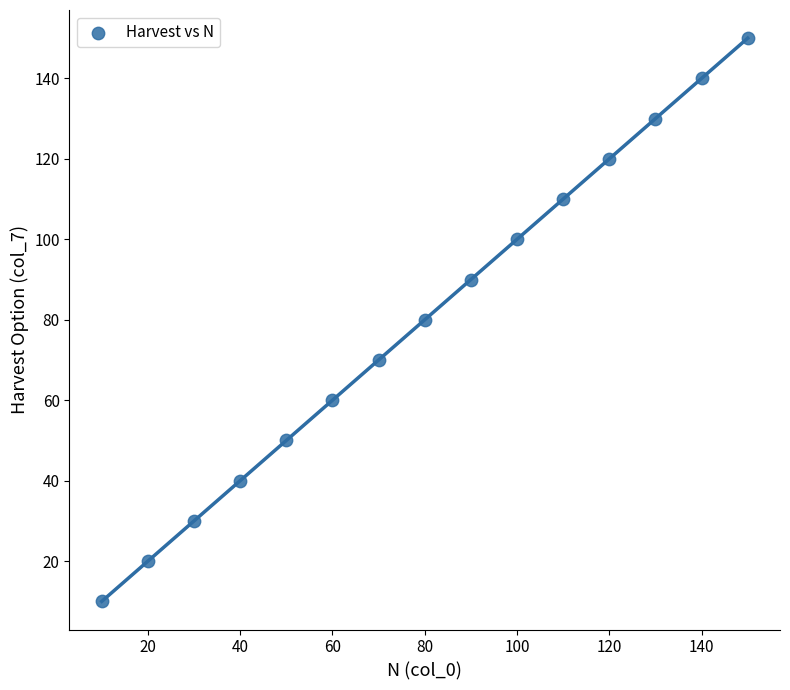

What is the range of Y values (max minus min)?

140